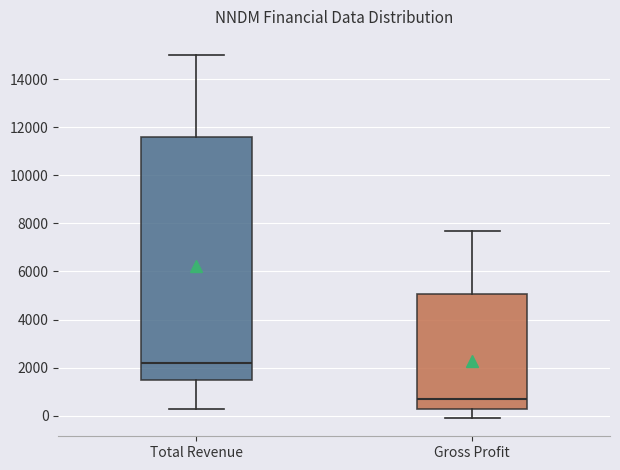

Which box has the highest median line?

Total Revenue